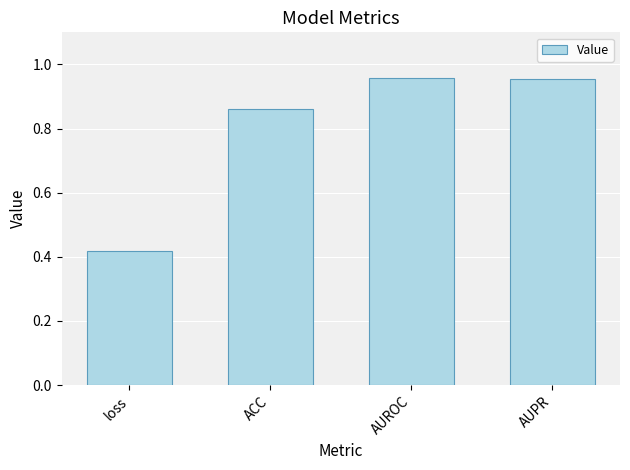

Which has a higher value, loss or AUROC?

AUROC